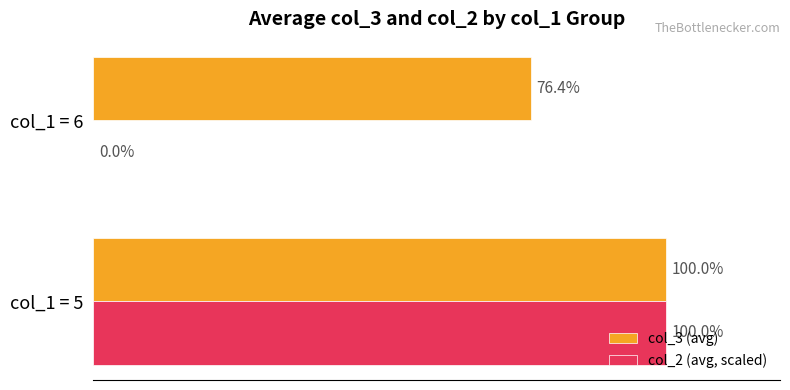

At which category is the sum across all series the highest?

col_1 = 5